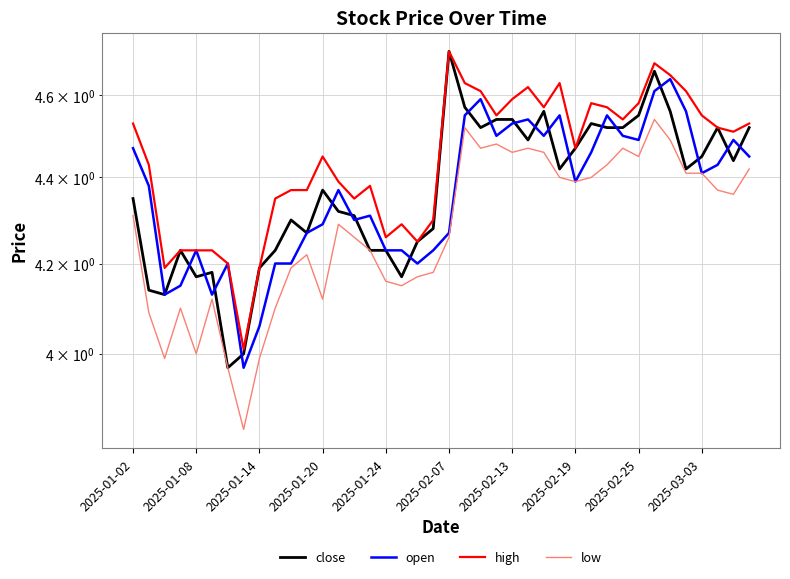

How many values in the close series are below 4?

1